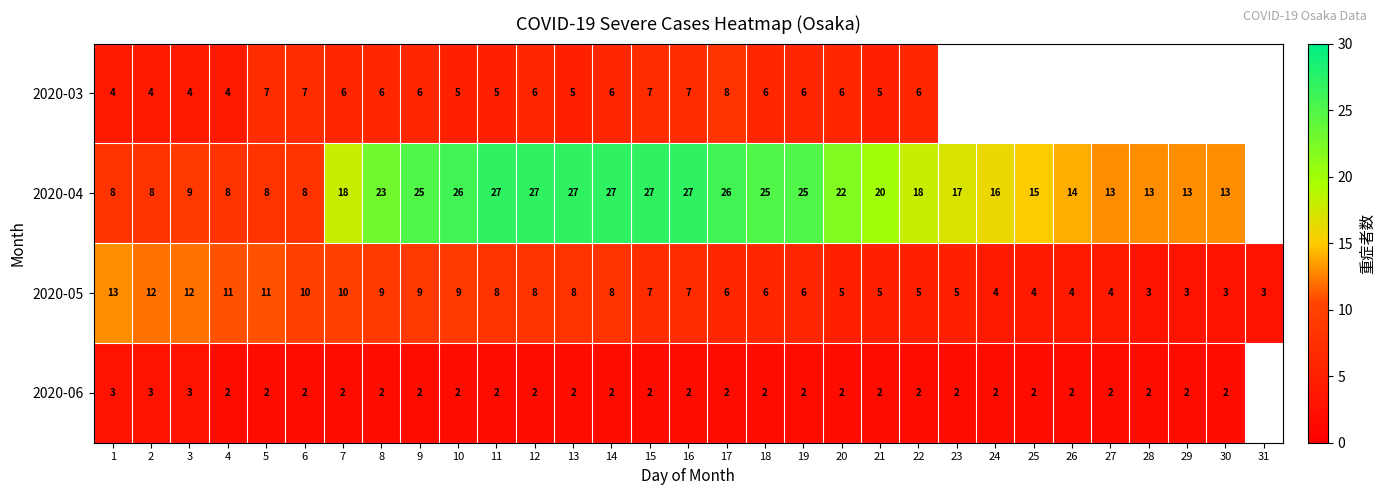

What is the smallest value displayed?

2.0